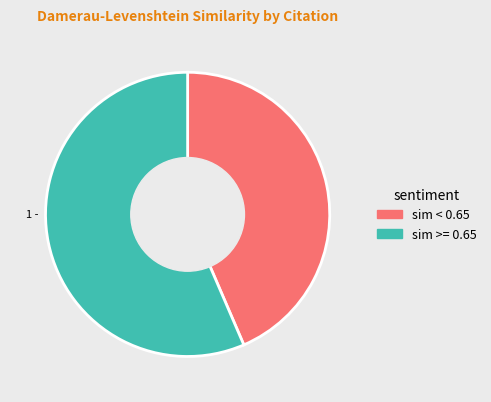

Count the number of slices in the pie.

2